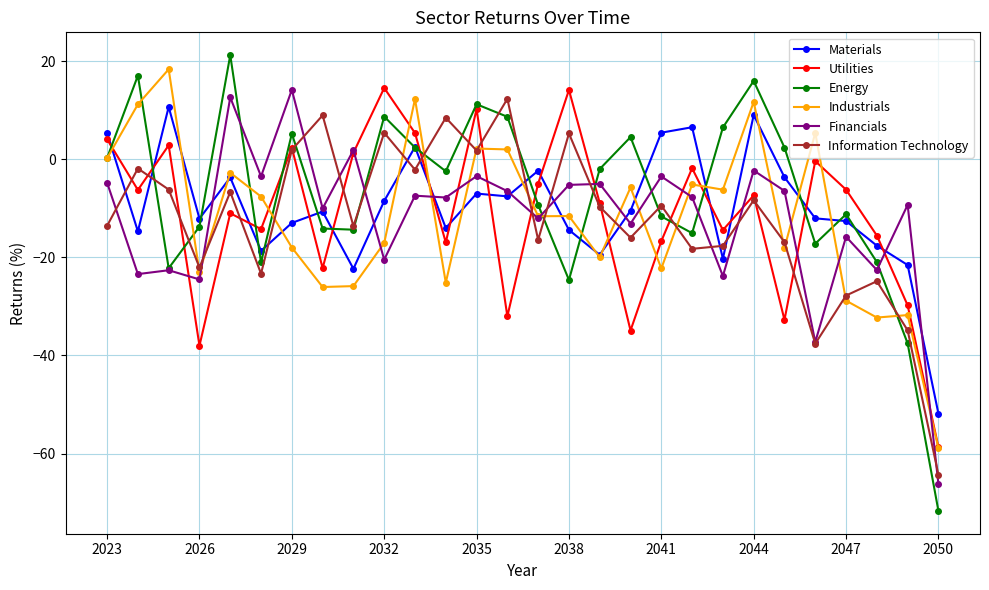

After their last crossing, which series has the higher values: Materials or Information Technology?

Materials